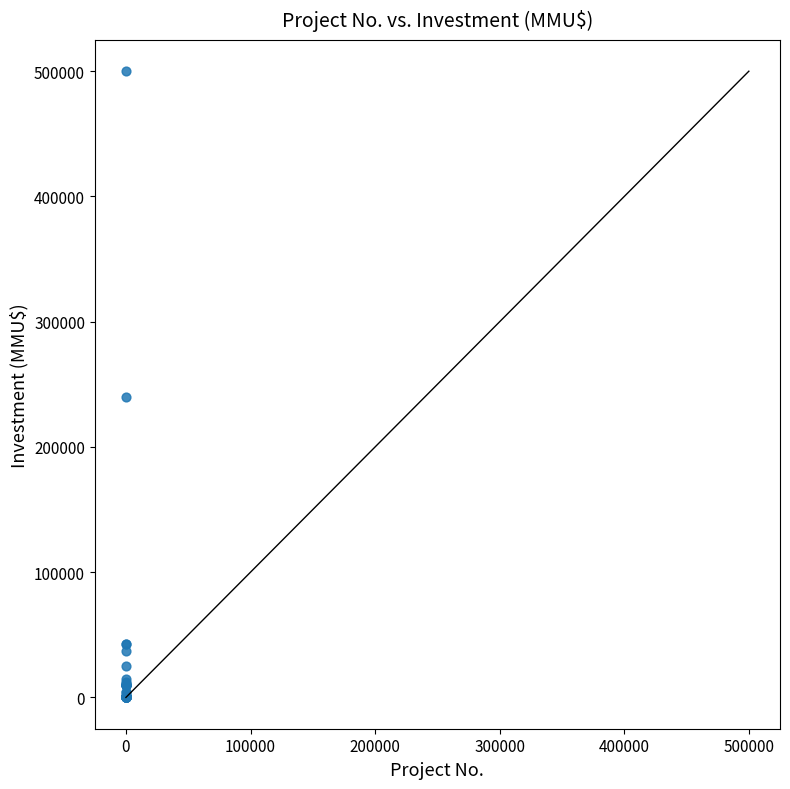

What Y value in the scatter plot is closest to 250000?

240000